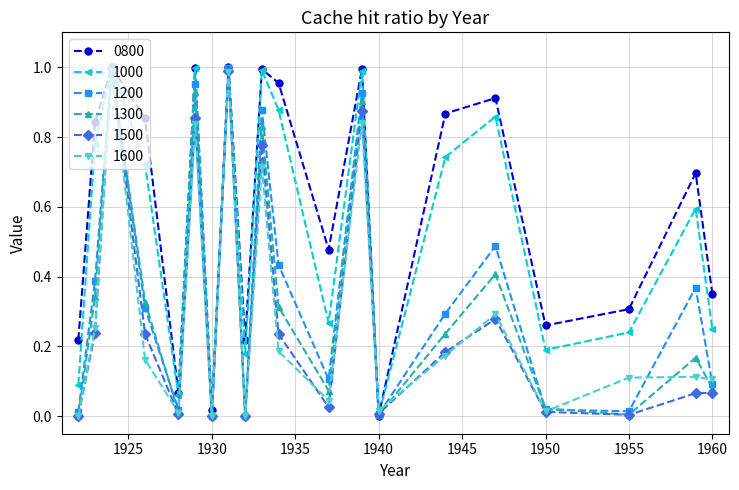

True or false: 1200 has more than 2 interior local peaks.

True